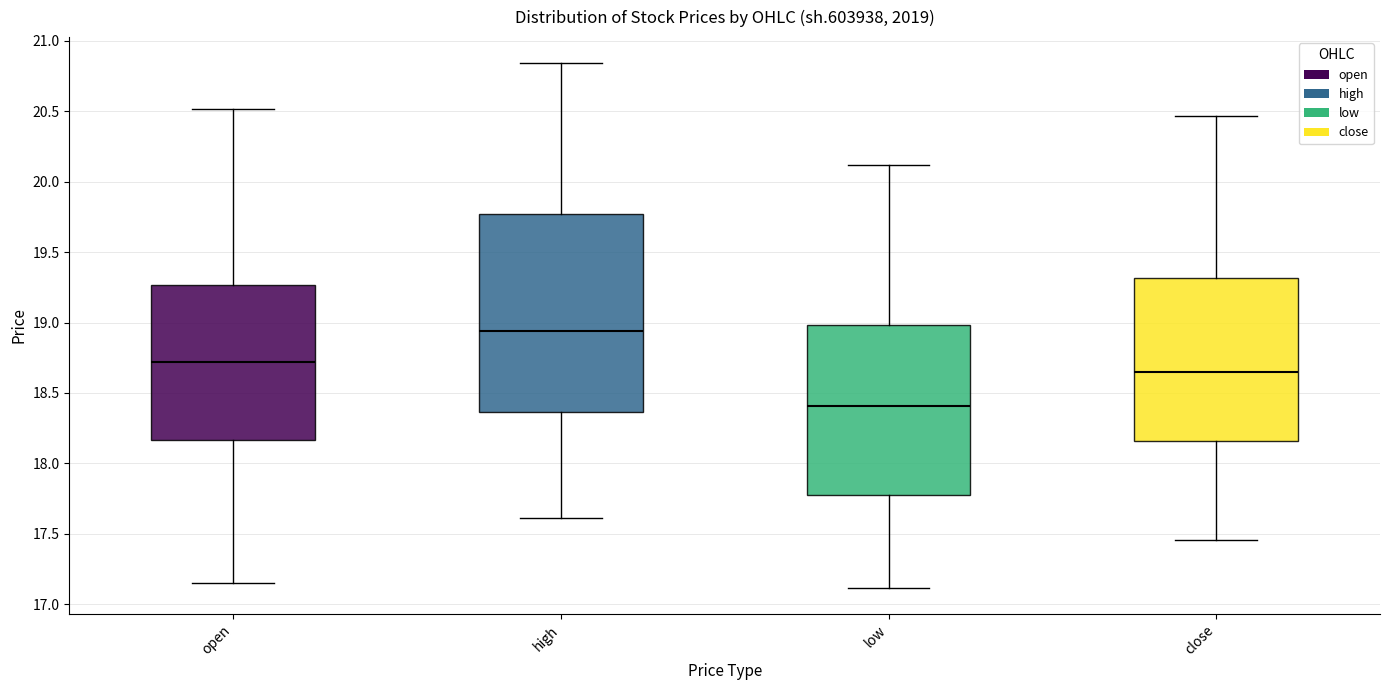

Comparing the boxes themselves (not the whiskers), which one is the tallest?

high